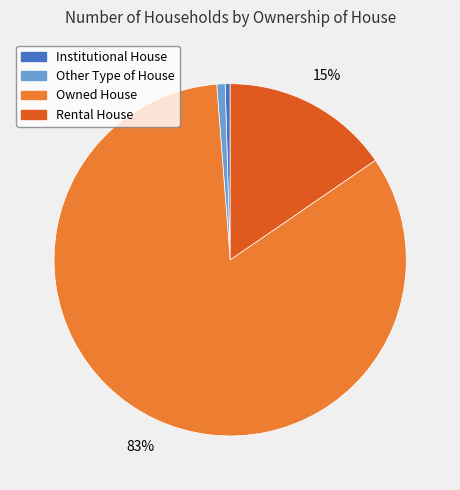

Which has a higher value, Owned House or Other Type of House?

Owned House